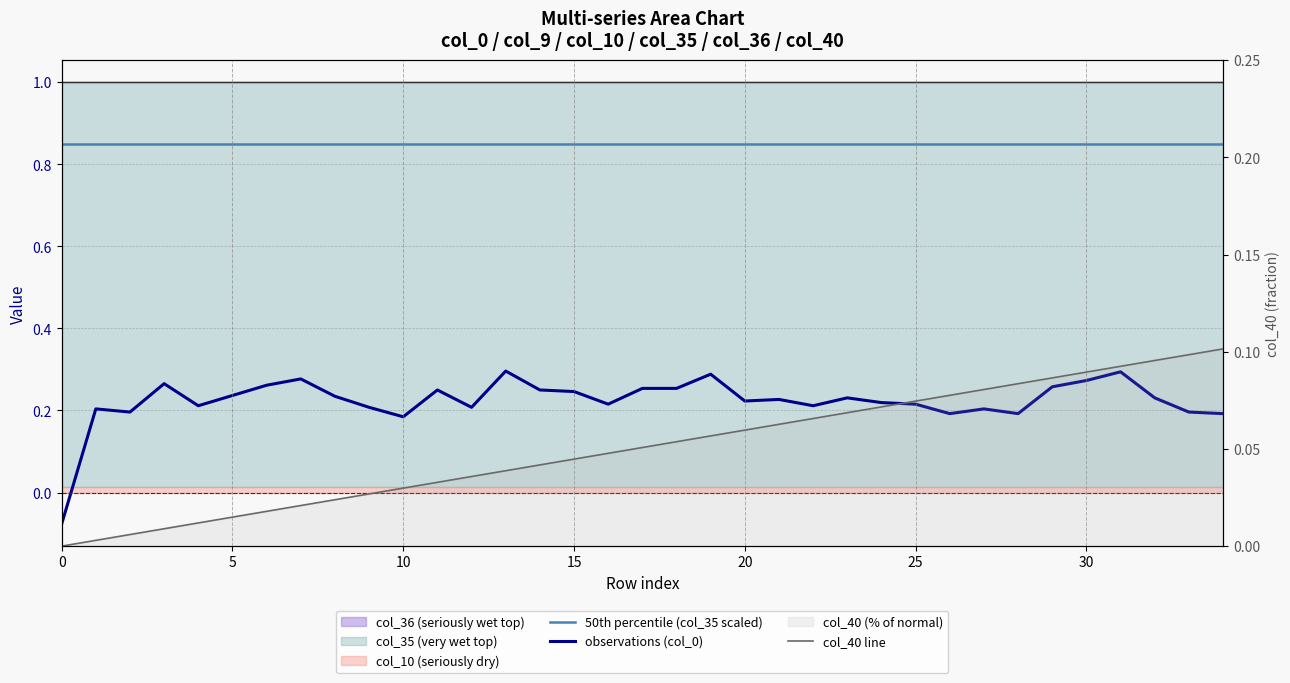

Is it true that 50th percentile (col_35 scaled) equals 0.8 at 28?

True